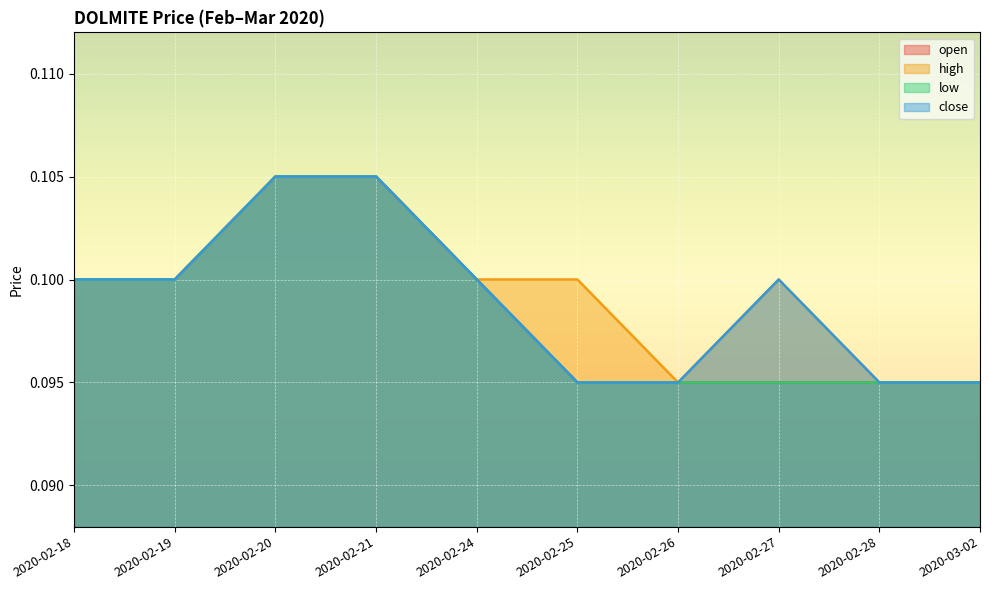

Read the high value at 2020-03-02.

0.1